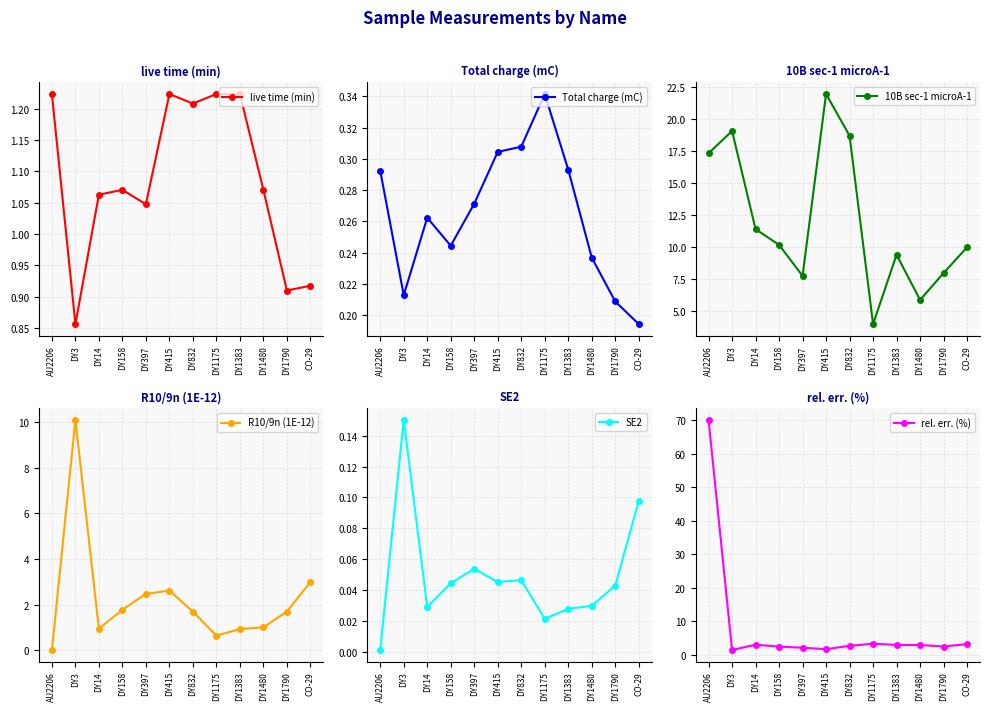

What is the total value across all series at AU2206?

89.0